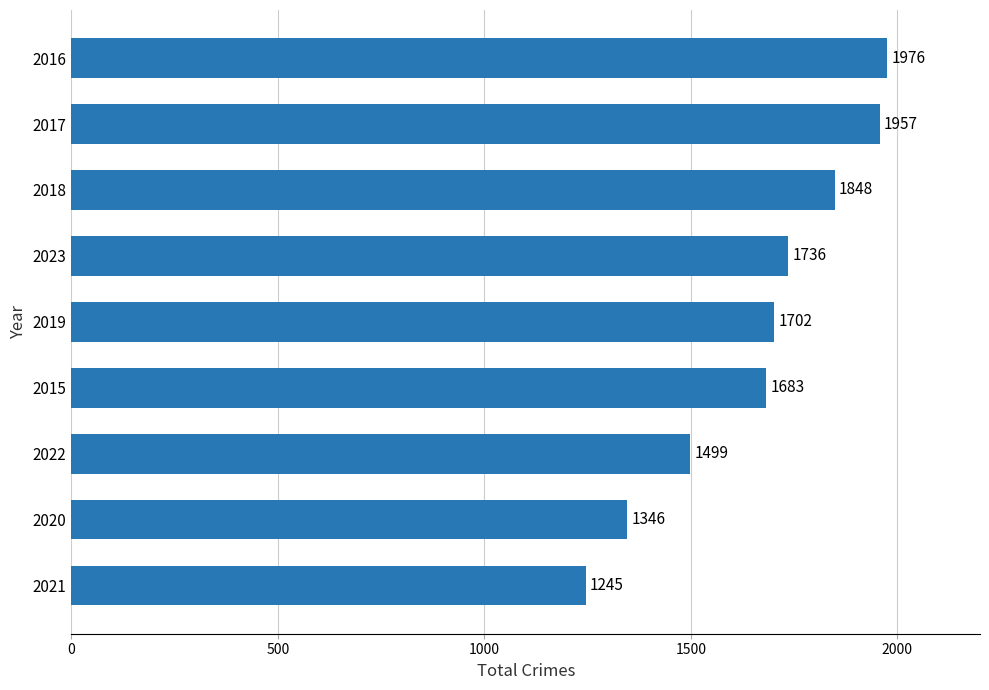

True or false: the data shows 1957 at 2017.

True